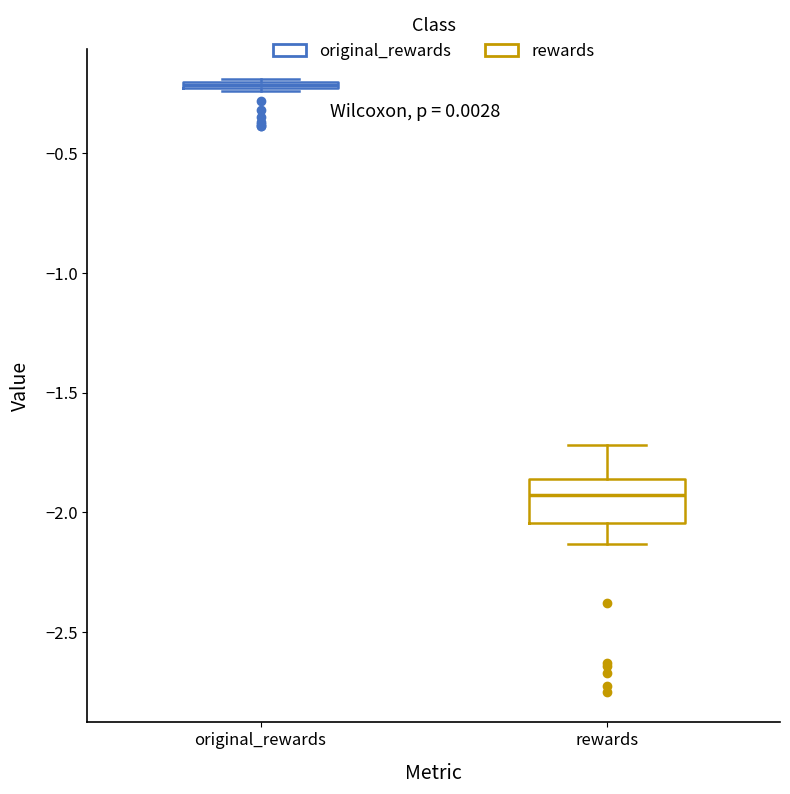

Comparing the boxes themselves (not the whiskers), which one is the tallest?

rewards